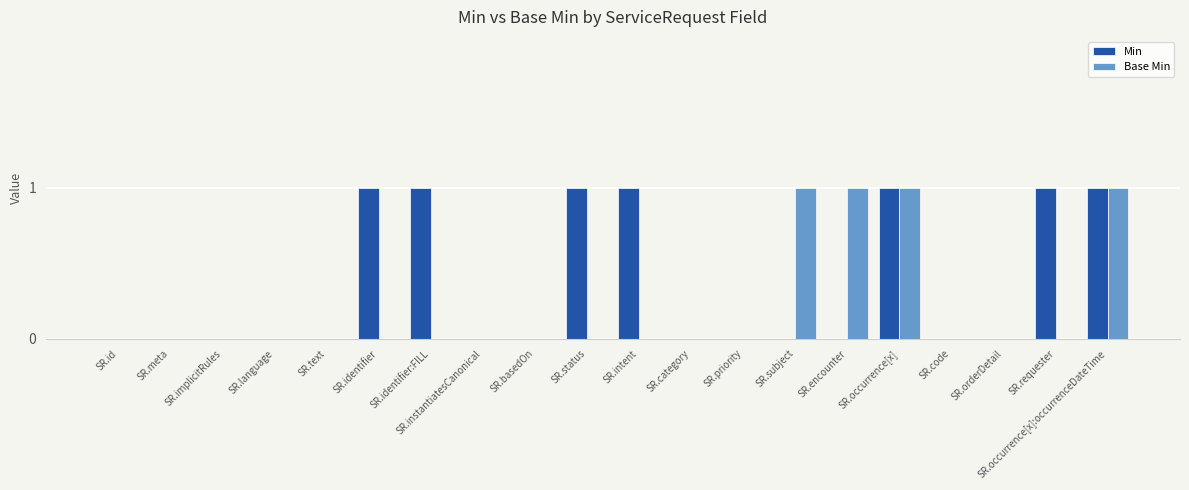

Reading right to left, what are all the values shown in this chart?

Min: SR.occurrence[x]:occurrenceDateTime=1	SR.requester=1	SR.orderDetail=0	SR.code=0	SR.occurrence[x]=1	SR.encounter=0	SR.subject=0	SR.priority=0	SR.category=0	SR.intent=1	SR.status=1	SR.basedOn=0	SR.instantiatesCanonical=0	SR.identifier:FILL=1	SR.identifier=1	SR.text=0	SR.language=0	SR.implicitRules=0	SR.meta=0	SR.id=0
Base Min: SR.occurrence[x]:occurrenceDateTime=1	SR.requester=0	SR.orderDetail=0	SR.code=0	SR.occurrence[x]=1	SR.encounter=1	SR.subject=1	SR.priority=0	SR.category=0	SR.intent=0	SR.status=0	SR.basedOn=0	SR.instantiatesCanonical=0	SR.identifier:FILL=0	SR.identifier=0	SR.text=0	SR.language=0	SR.implicitRules=0	SR.meta=0	SR.id=0